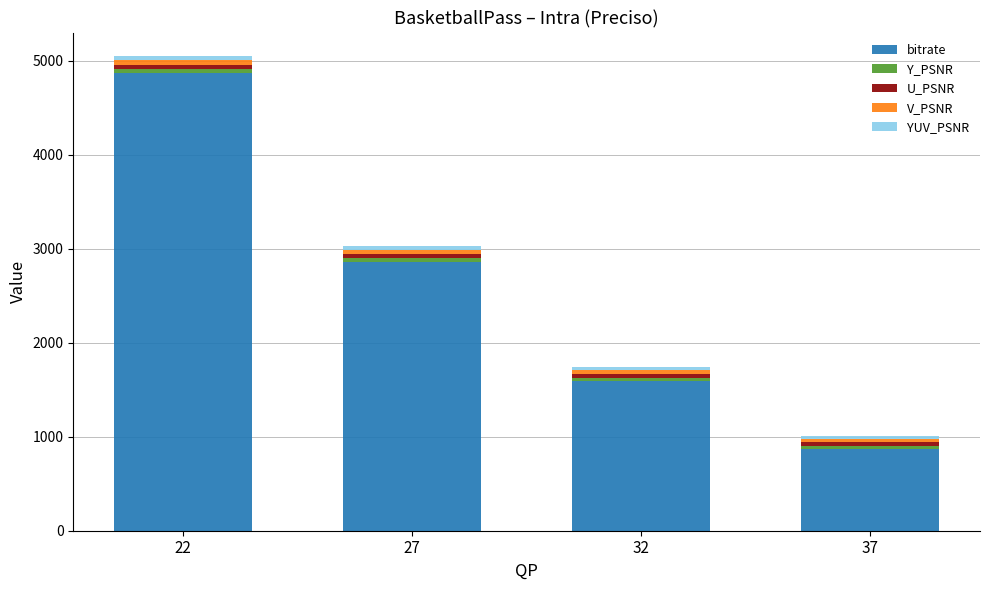

How many series are shown in this chart?

5